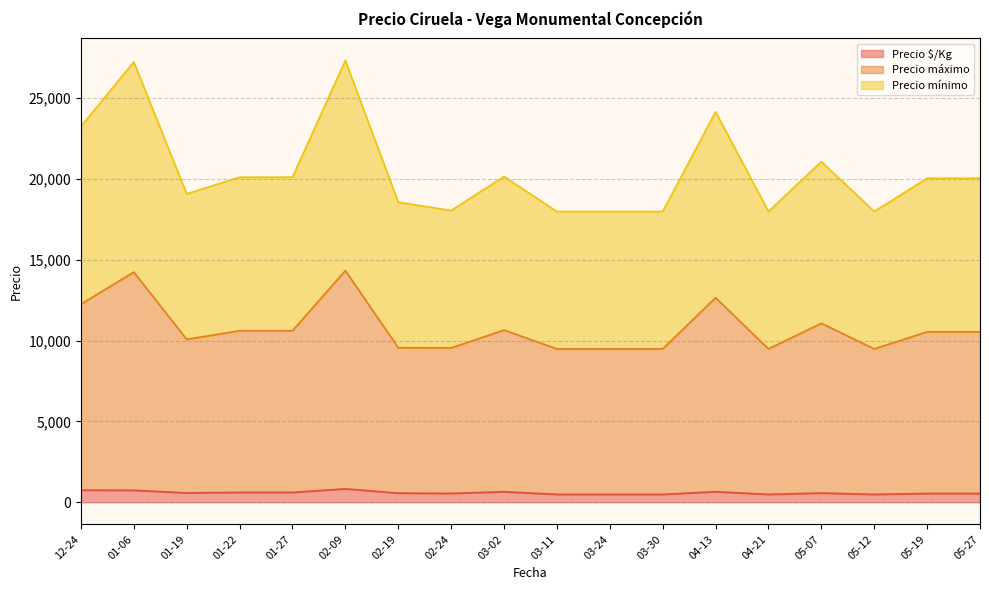

Which category has the lowest value in the Precio mínimo series?

2021-03-30